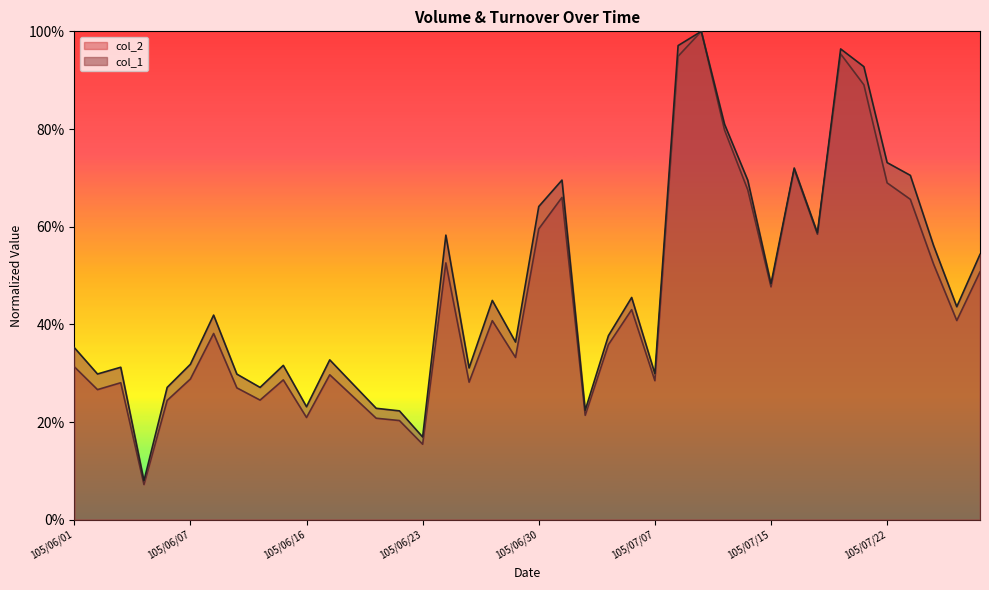

At which category does col_2 reach its first local peak?

105/06/03